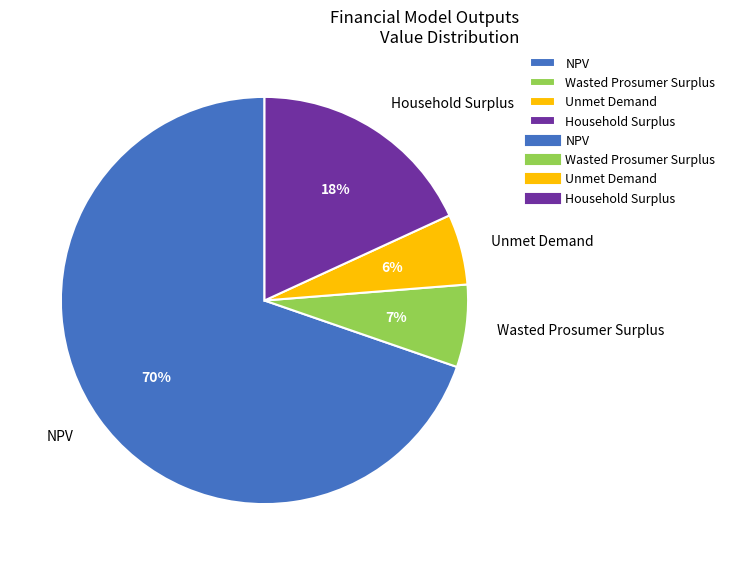

Which slice is the smallest?

Unmet Demand